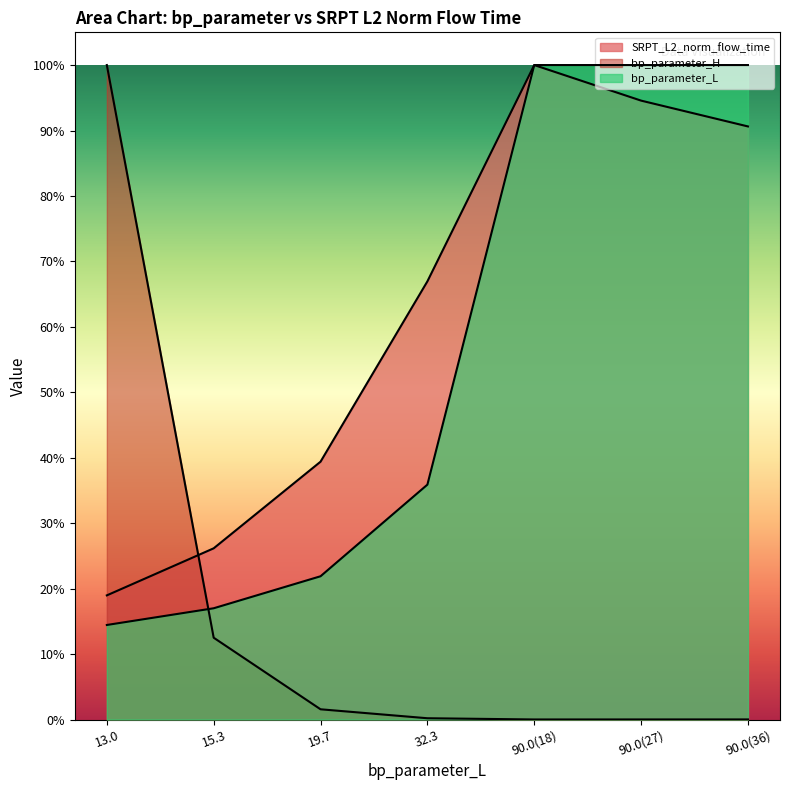

Which series has the largest total across all categories?

SRPT_L2_norm_flow_time